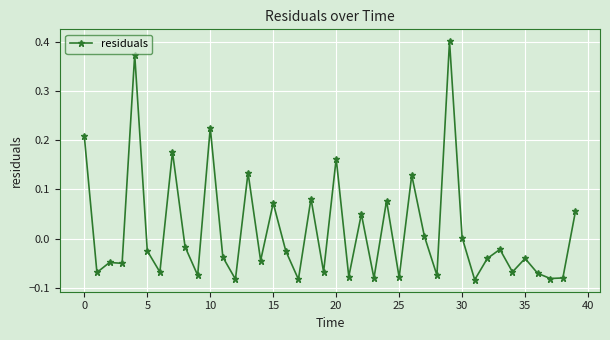

True or false: there are more than 1 points higher than both neighbors.

True